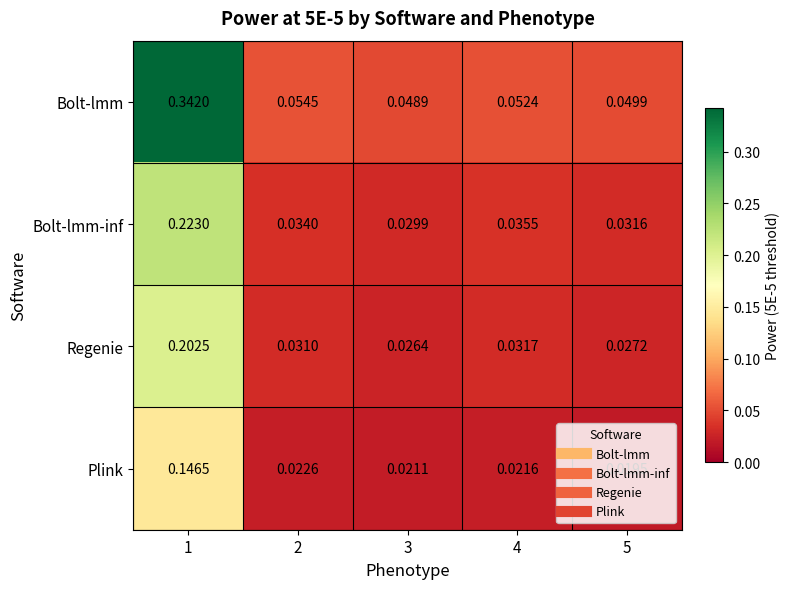

Which series has the largest total across all categories?

Bolt-lmm